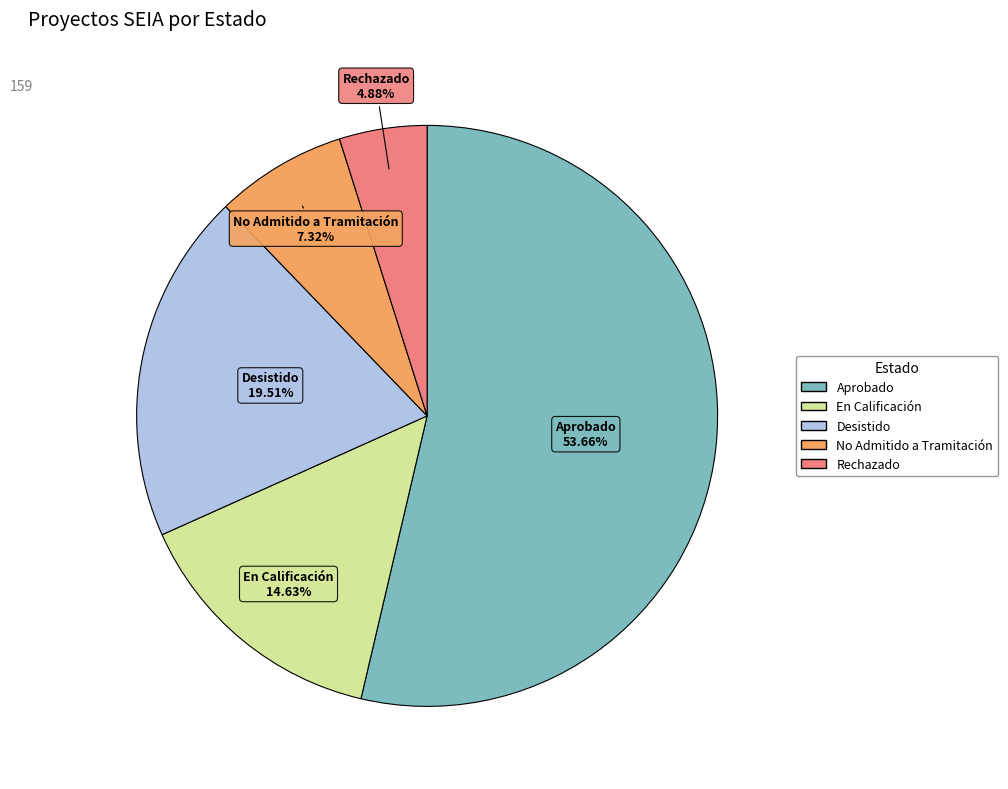

Which slice is the largest?

Aprobado